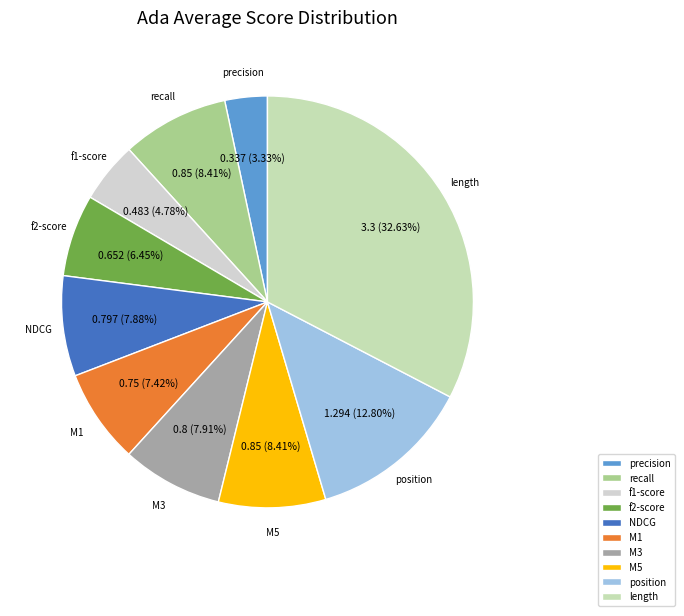

What is the smallest slice in the pie chart?

precision